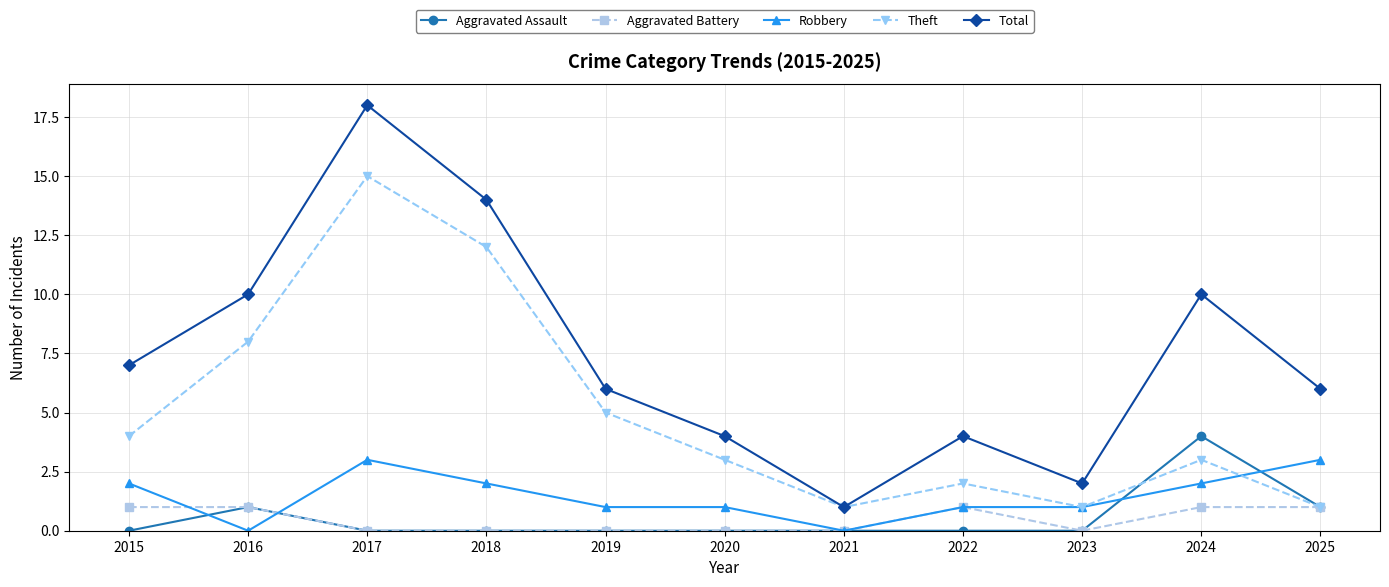

Count the number of data series in this chart.

5